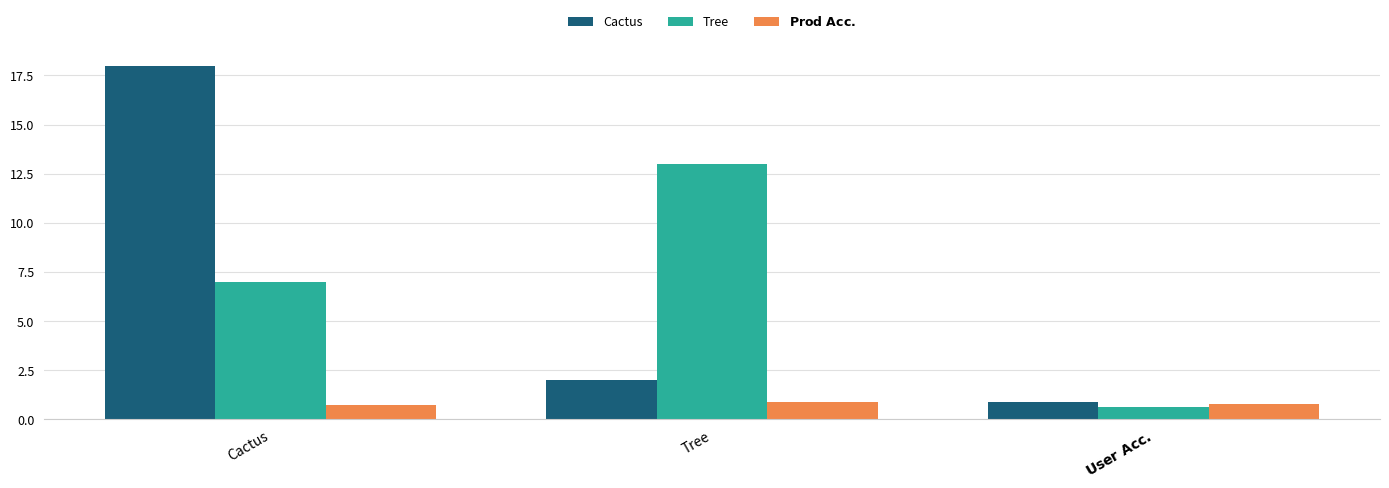

What is the maximum value shown in the chart?

18.0